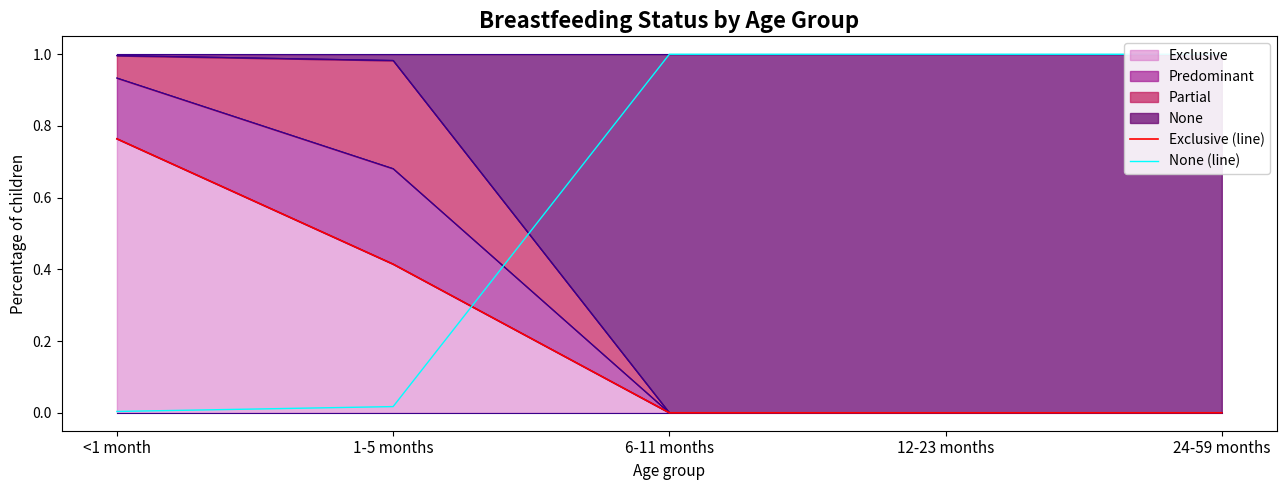

How many positive values does the Exclusive (line) series have?

2